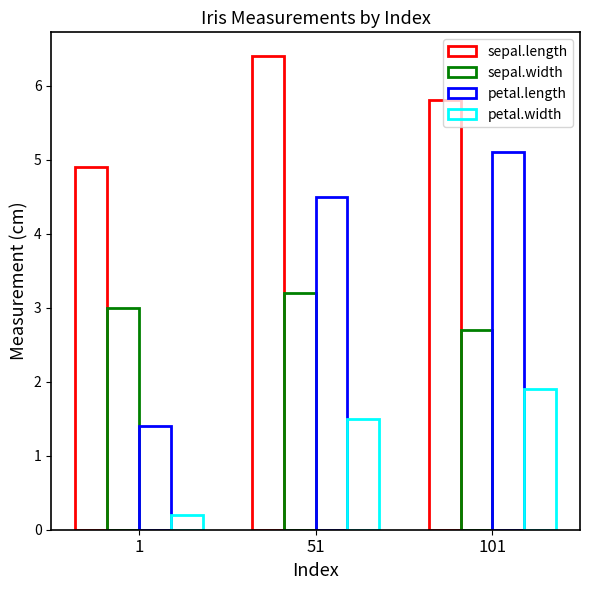

What is the difference between the second highest and minimum values in the petal.length series?

3.1